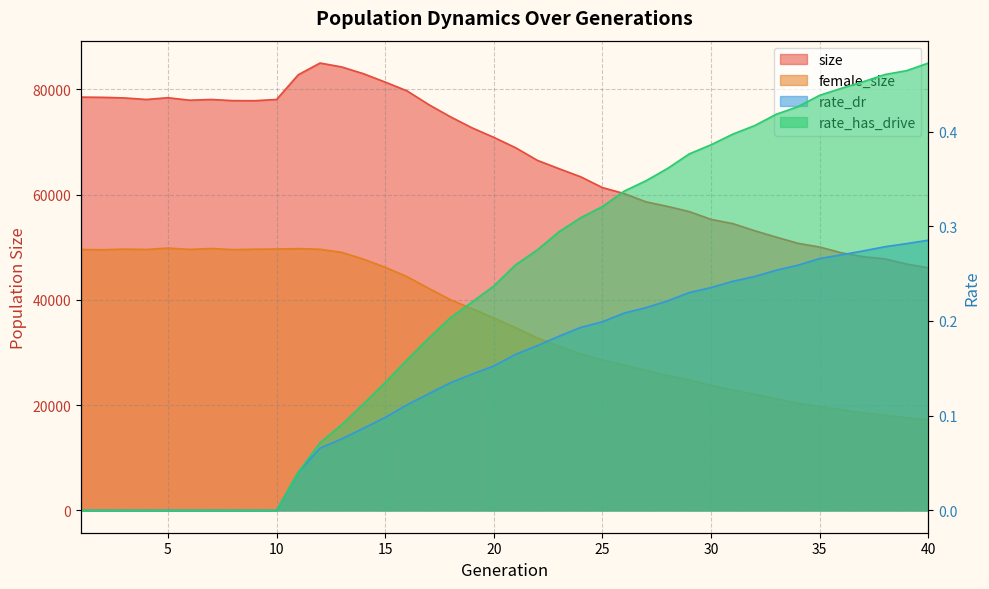

True or false: size and rate_dr intersect in this chart.

False